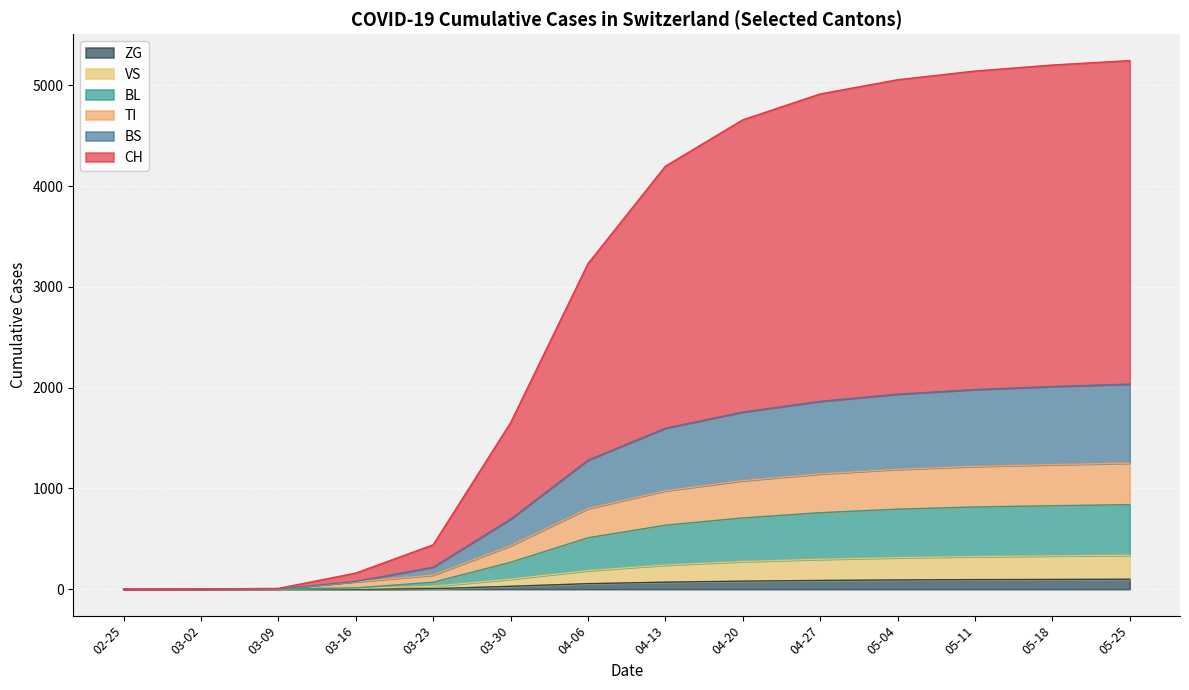

What is the sum of the CH values at 2020-04-06 and 2020-02-25?

1950